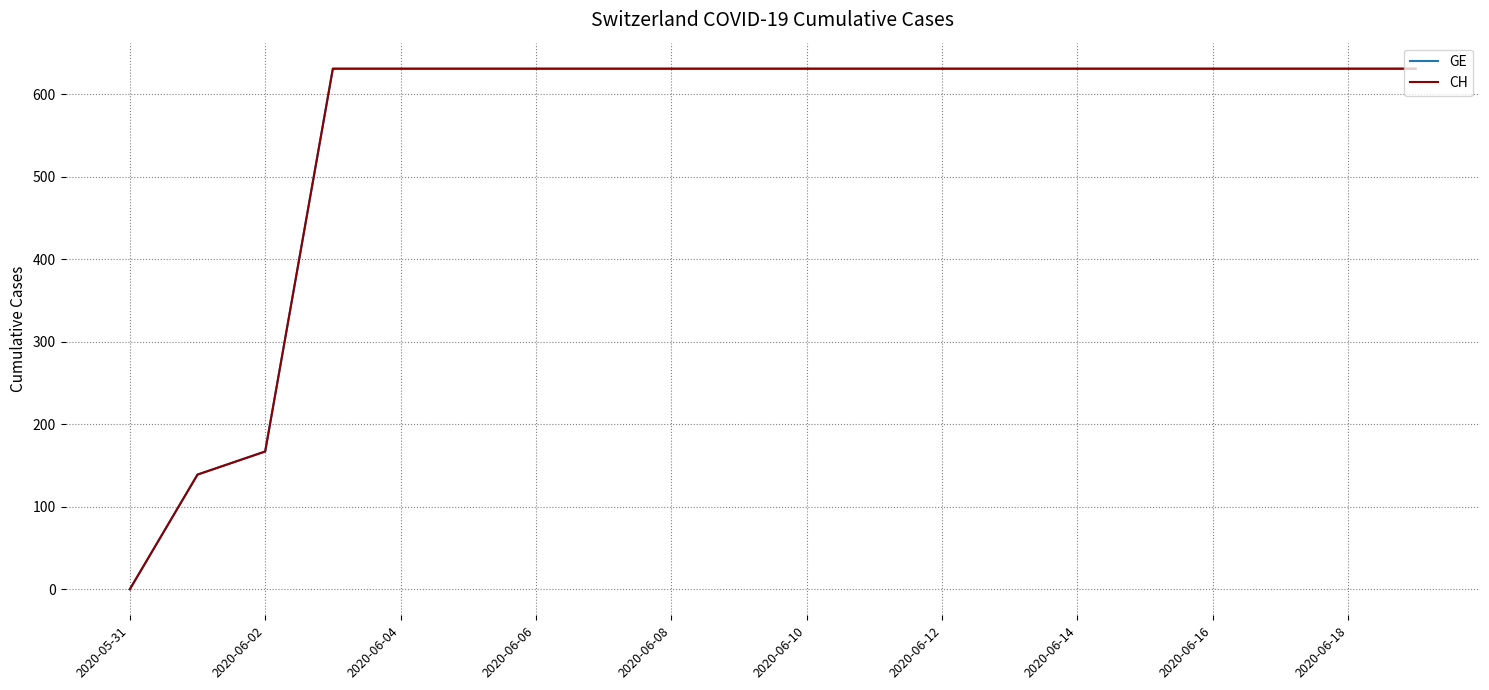

Does the chart have visible grid lines?

Yes